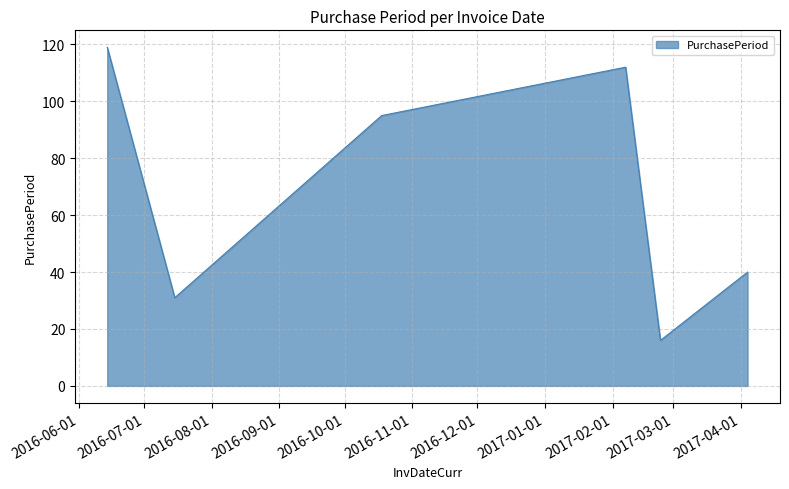

What is the greatest value displayed?

119